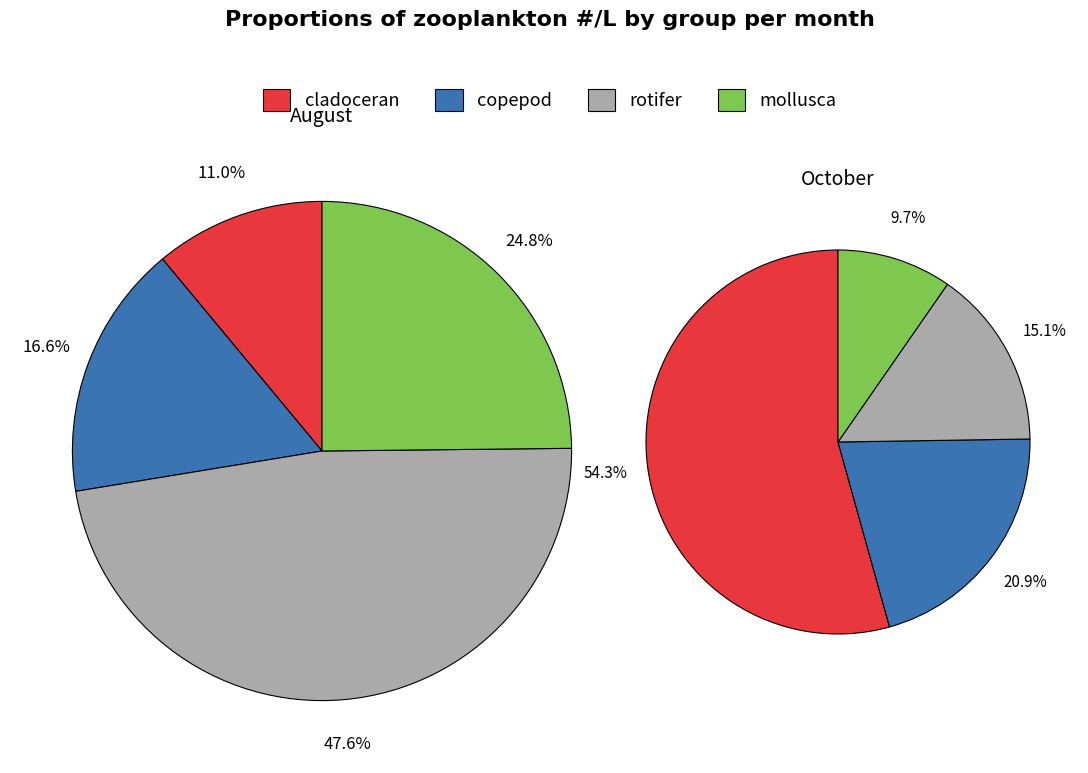

Combined, what portion of the pie is copepod and cladoceran?

27.6%